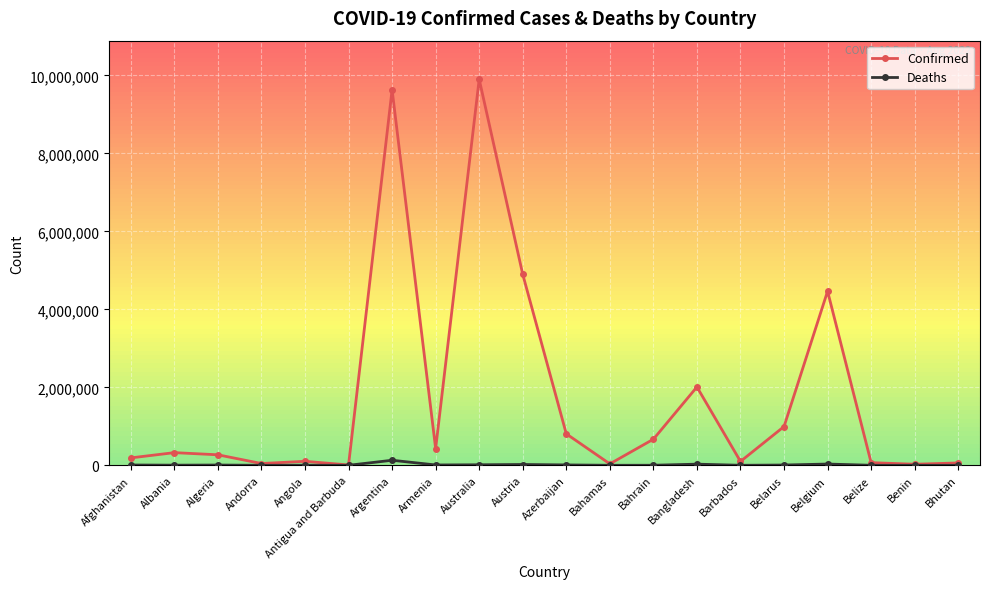

What is the difference between the maximum and minimum values in the Confirmed series?

9894026